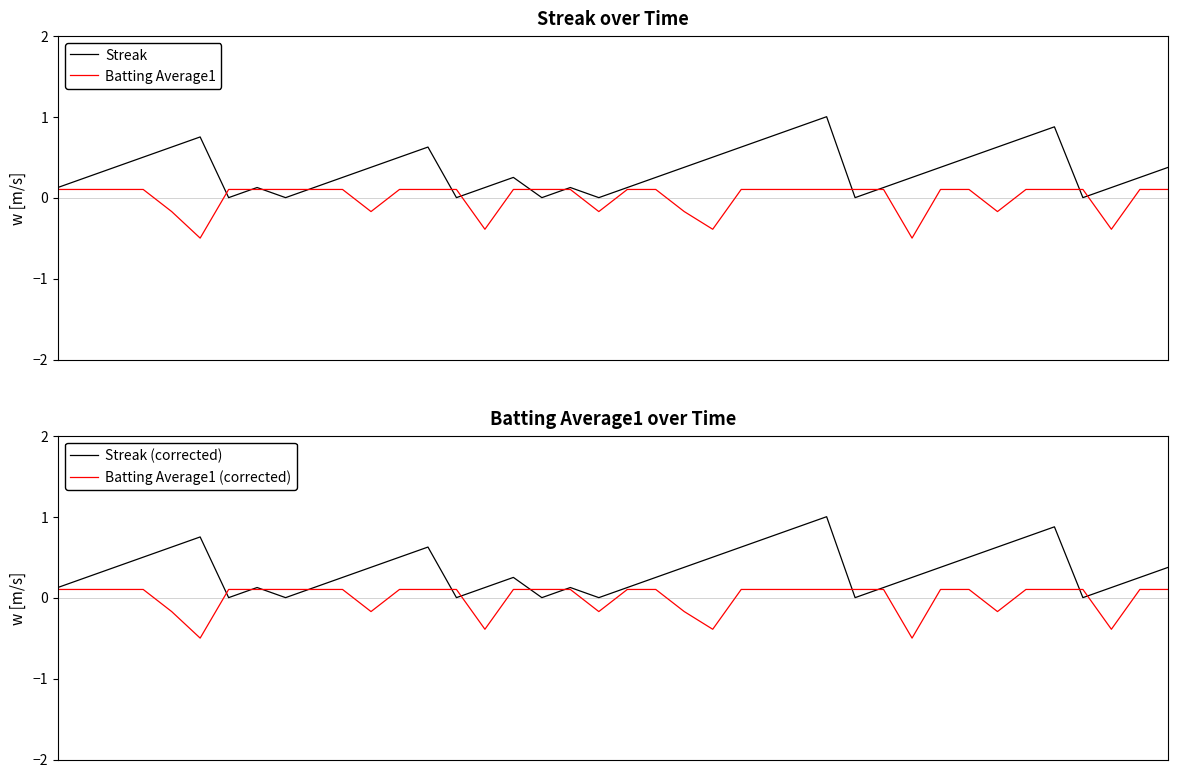

How many values in the Streak series exceed 0?

33